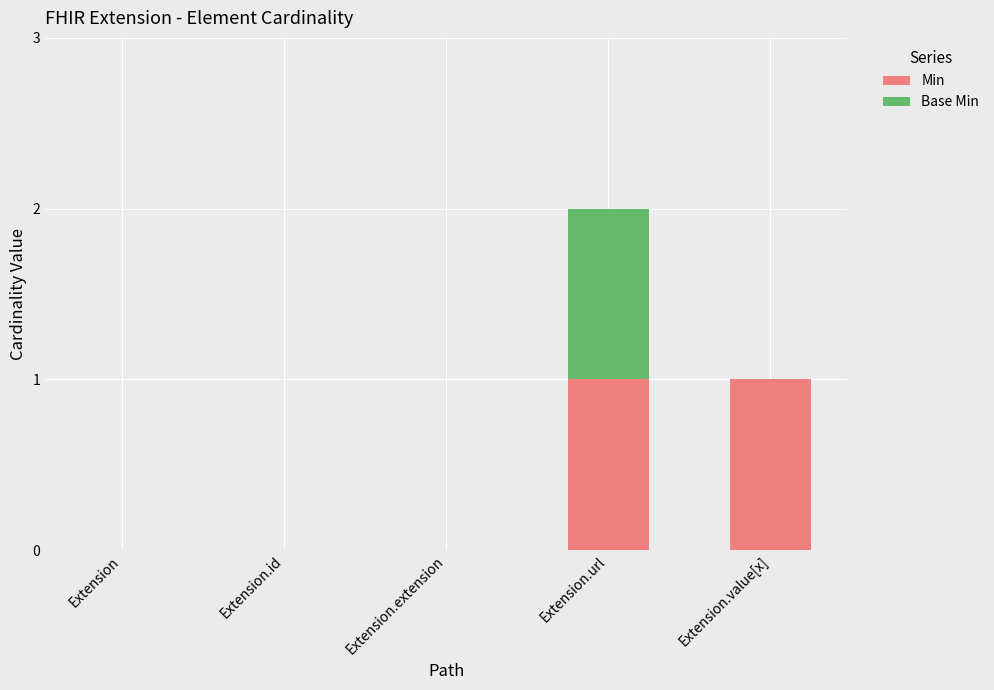

At which category is the sum across all series the highest?

Extension.url